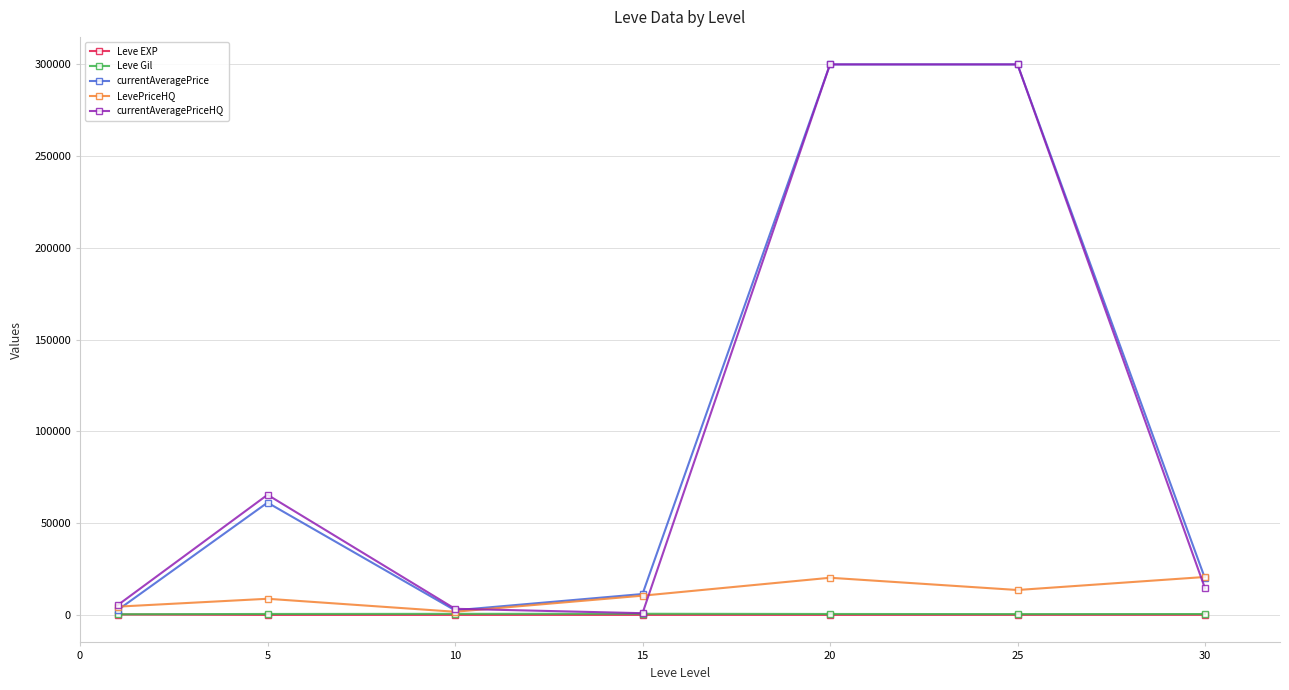

What is the greatest value displayed?

300000.0